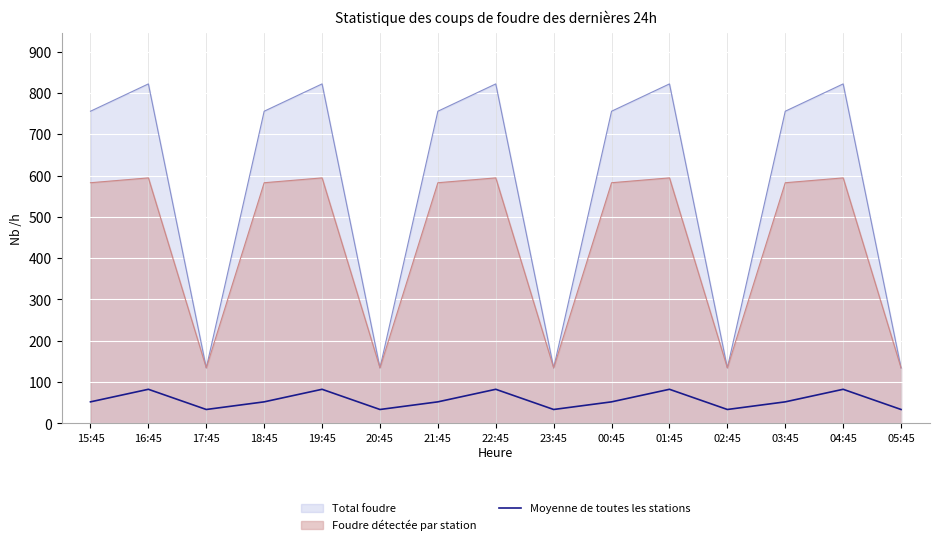

What is the smallest value displayed?

33.6